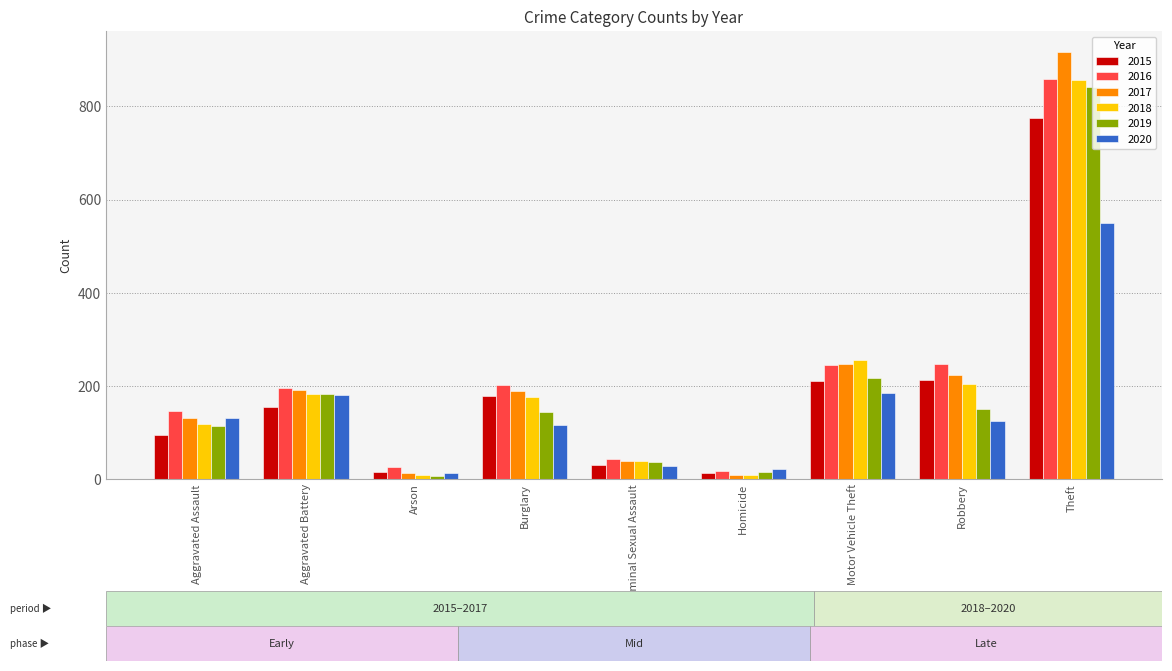

What is the difference between the maximum and minimum values in the 2018 series?

848